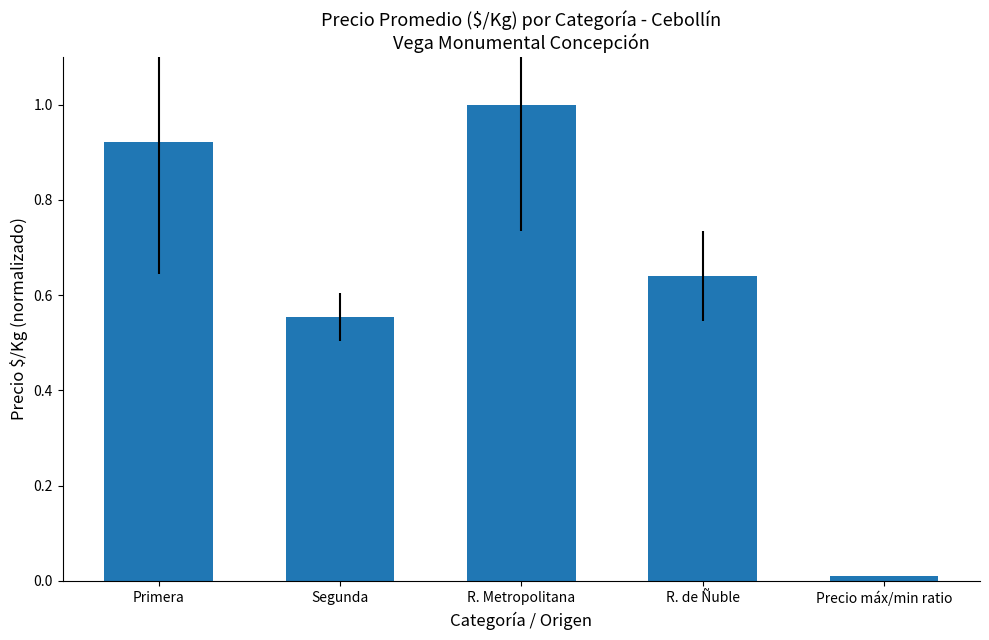

Is it true that the value at Segunda is 1.0?

False